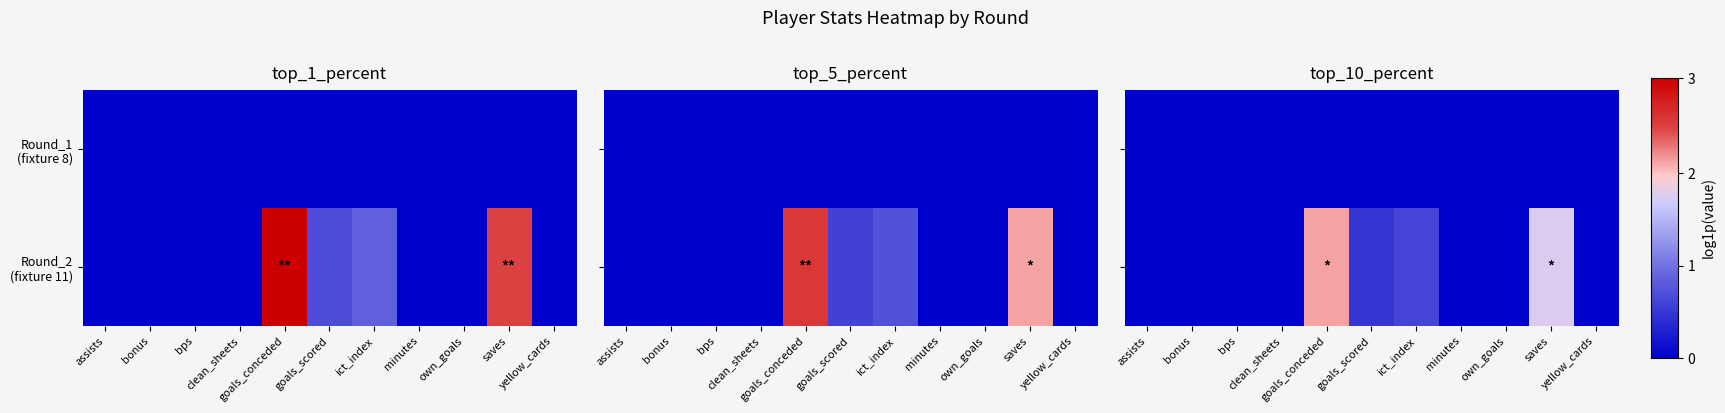

True or false: Round_1 (fixture 8) has a value of 0.0 at clean_sheets.

True